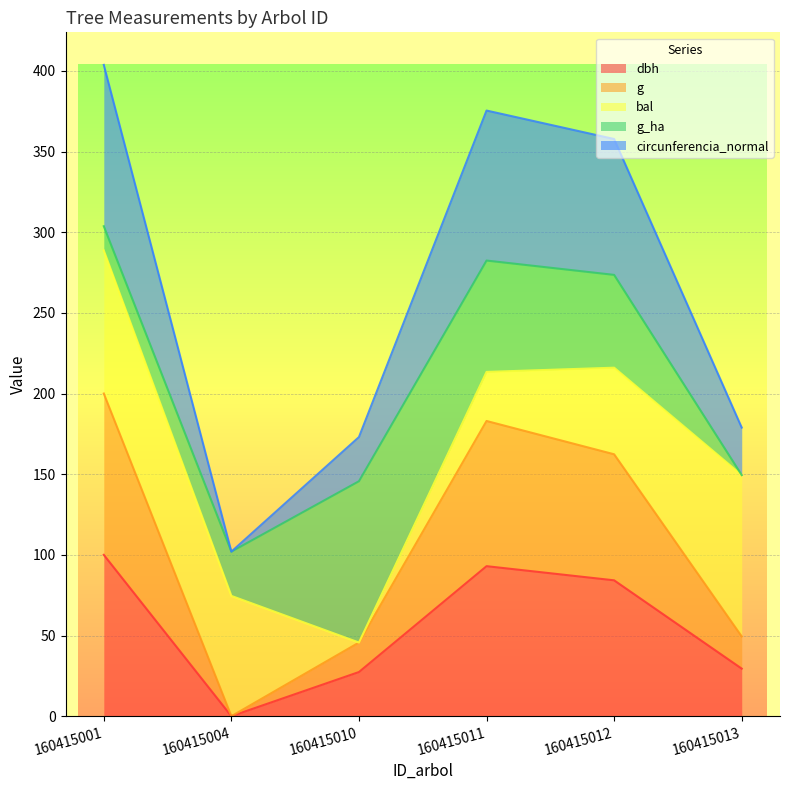

Which category has the lowest value across all series?

160415004